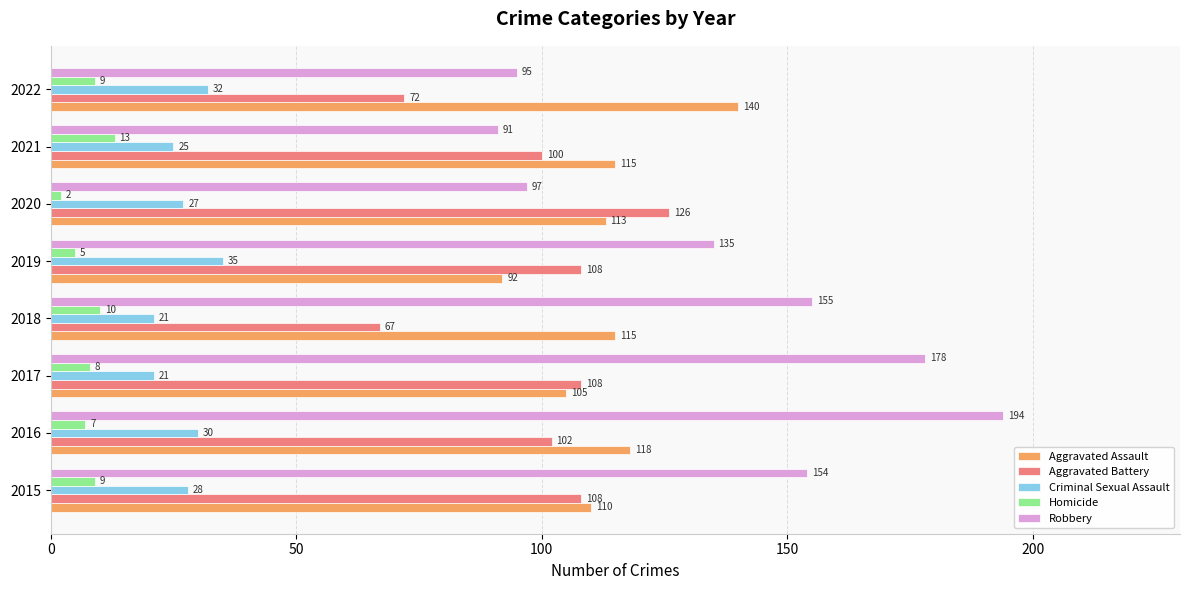

The Robbery series shows 276 at 2017. True or false?

False